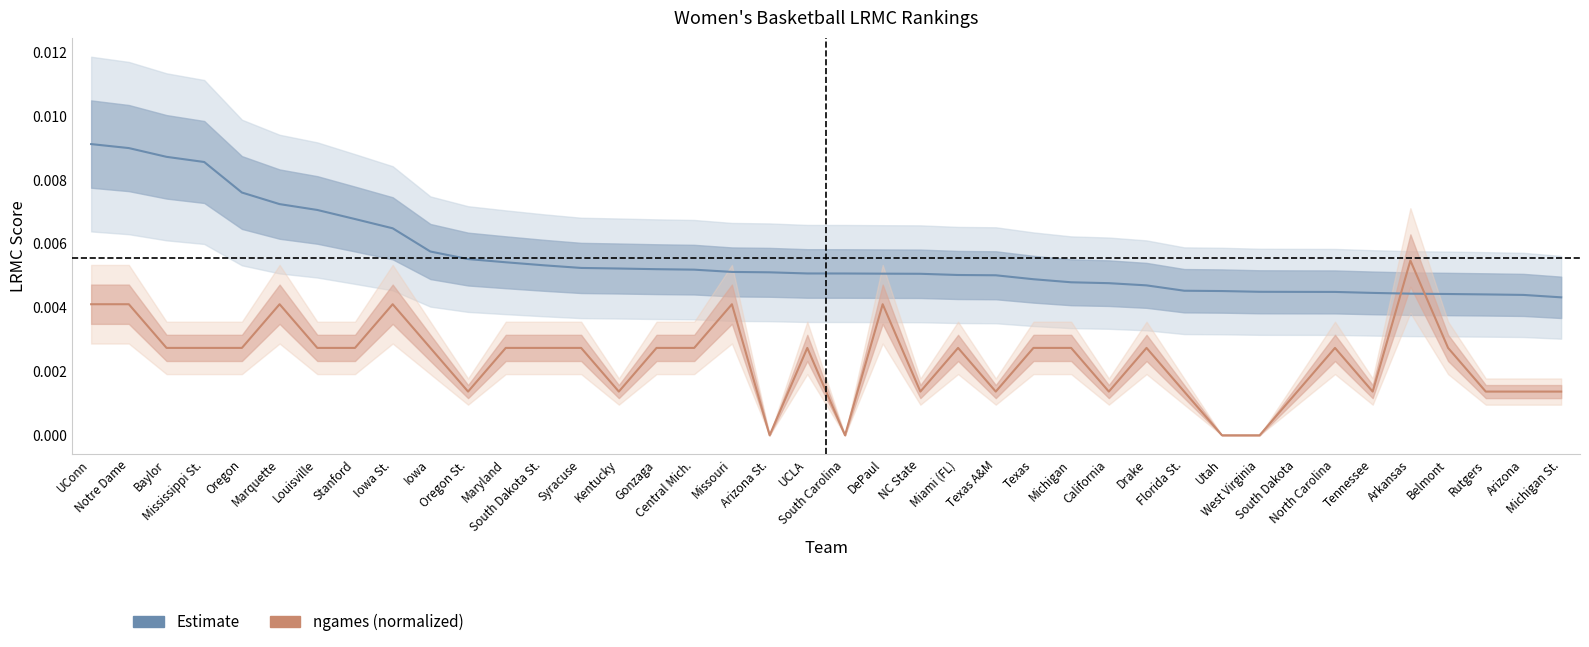

How many lines are shown in the chart?

2